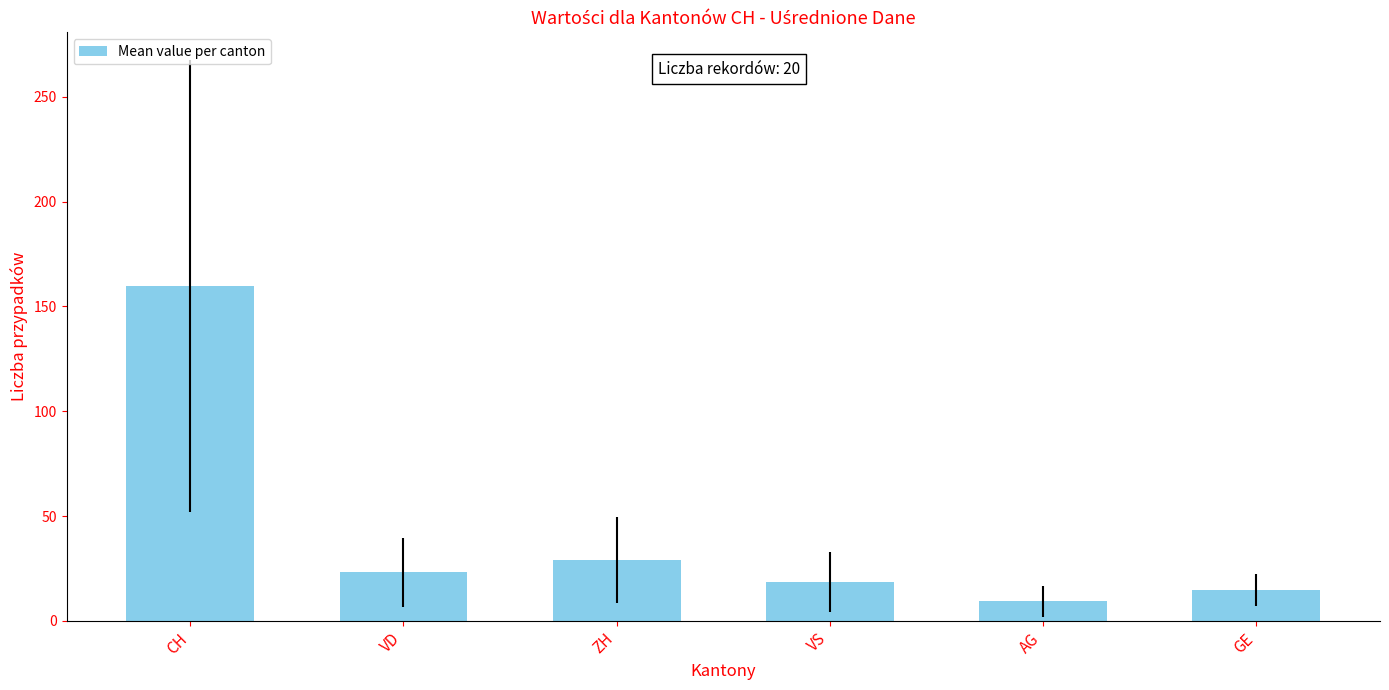

What is the approximate value at CH?

159.8